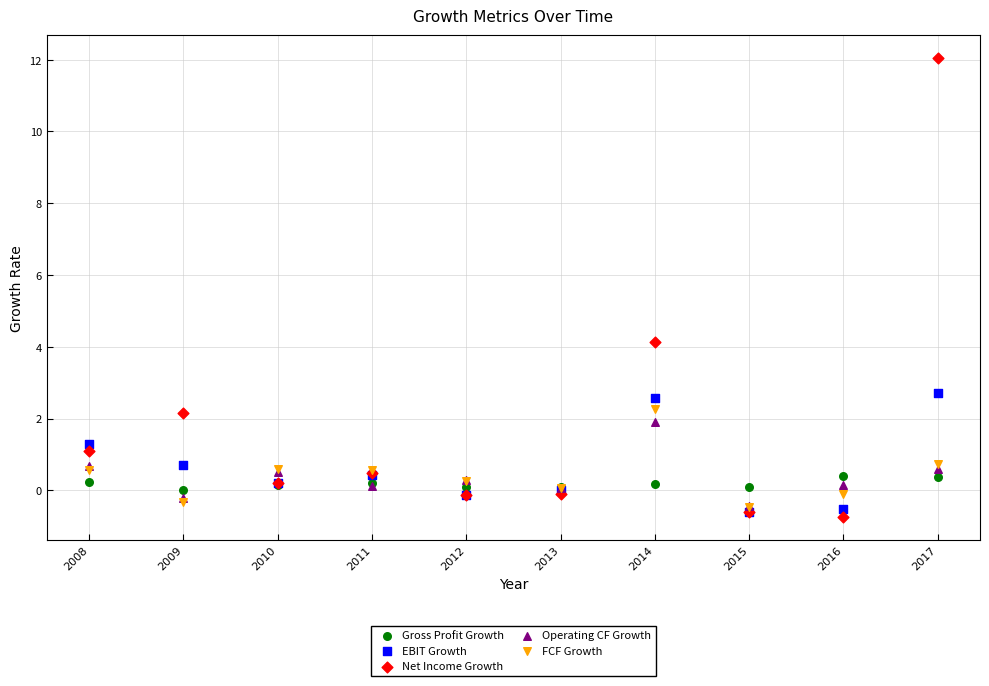

Which series contains the highest Y value?

Net Income Growth